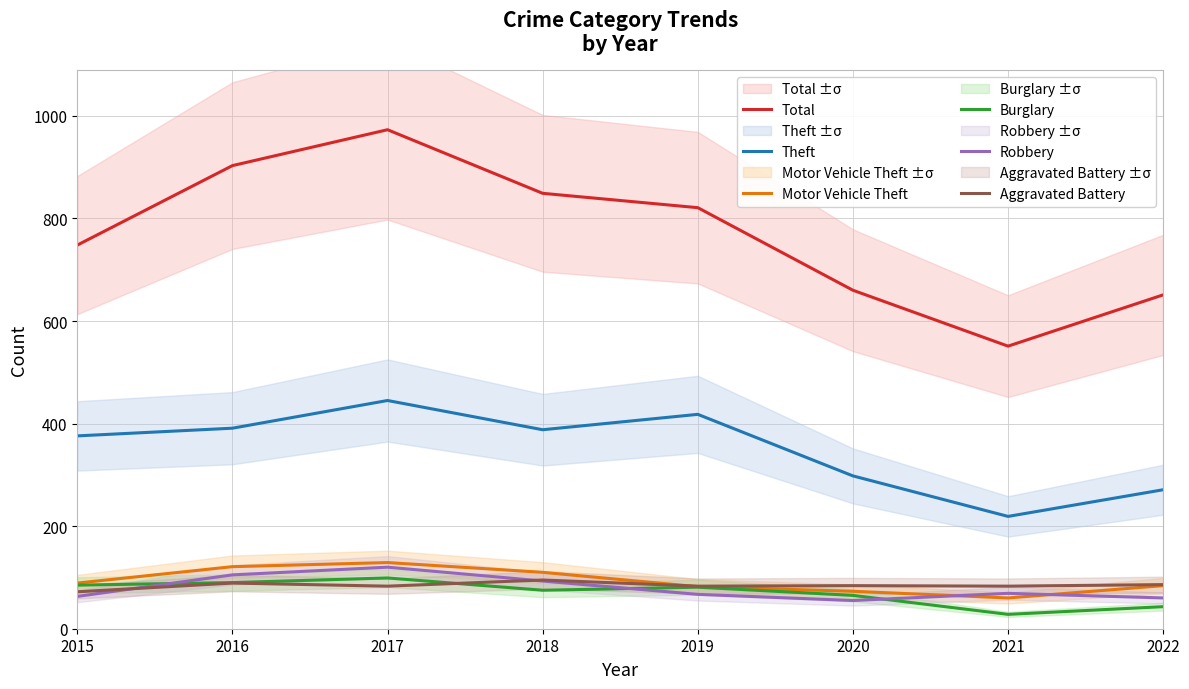

Which series changed the most between 2020 and 2022?

Theft